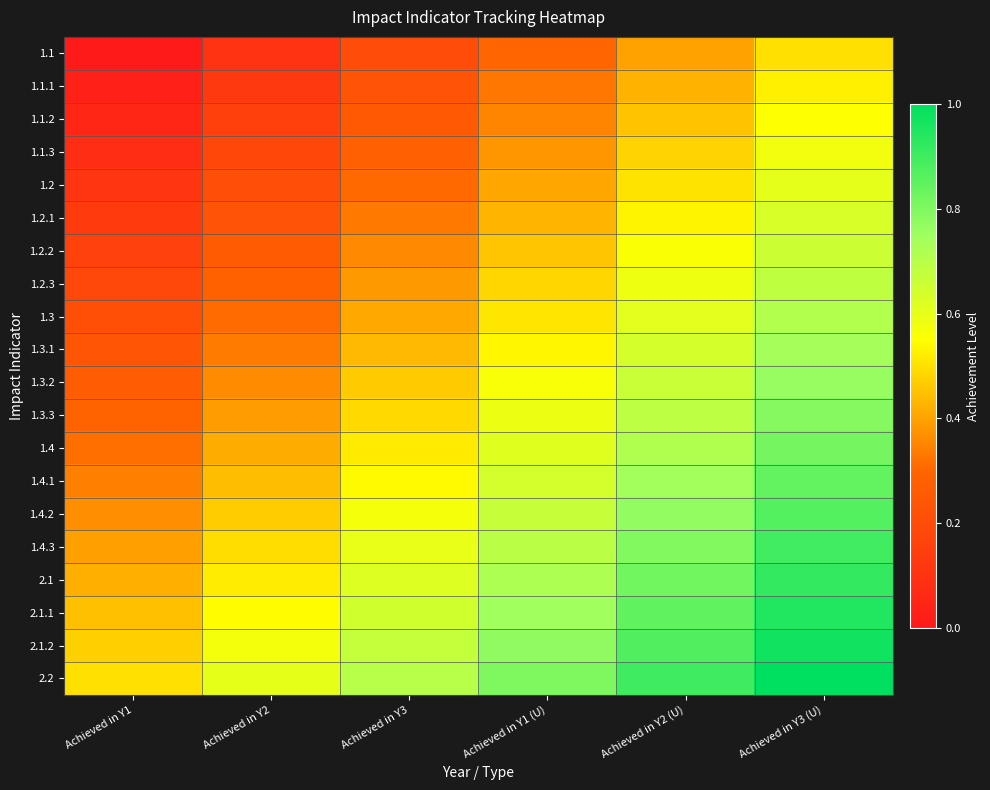

Reading left to right, extract all data points from this chart.

1.1: Achieved in Y1=0.0	Achieved in Y2=0.1	Achieved in Y3=0.2	Achieved in Y1 (U)=0.3	Achieved in Y2 (U)=0.4	Achieved in Y3 (U)=0.5
1.1.1: Achieved in Y1=0.0	Achieved in Y2=0.1	Achieved in Y3=0.2	Achieved in Y1 (U)=0.3	Achieved in Y2 (U)=0.4	Achieved in Y3 (U)=0.5
1.1.2: Achieved in Y1=0.1	Achieved in Y2=0.2	Achieved in Y3=0.3	Achieved in Y1 (U)=0.4	Achieved in Y2 (U)=0.5	Achieved in Y3 (U)=0.6
1.1.3: Achieved in Y1=0.1	Achieved in Y2=0.2	Achieved in Y3=0.3	Achieved in Y1 (U)=0.4	Achieved in Y2 (U)=0.5	Achieved in Y3 (U)=0.6
1.2: Achieved in Y1=0.1	Achieved in Y2=0.2	Achieved in Y3=0.3	Achieved in Y1 (U)=0.4	Achieved in Y2 (U)=0.5	Achieved in Y3 (U)=0.6
1.2.1: Achieved in Y1=0.1	Achieved in Y2=0.2	Achieved in Y3=0.3	Achieved in Y1 (U)=0.4	Achieved in Y2 (U)=0.5	Achieved in Y3 (U)=0.6
1.2.2: Achieved in Y1=0.2	Achieved in Y2=0.3	Achieved in Y3=0.4	Achieved in Y1 (U)=0.5	Achieved in Y2 (U)=0.6	Achieved in Y3 (U)=0.7
1.2.3: Achieved in Y1=0.2	Achieved in Y2=0.3	Achieved in Y3=0.4	Achieved in Y1 (U)=0.5	Achieved in Y2 (U)=0.6	Achieved in Y3 (U)=0.7
1.3: Achieved in Y1=0.2	Achieved in Y2=0.3	Achieved in Y3=0.4	Achieved in Y1 (U)=0.5	Achieved in Y2 (U)=0.6	Achieved in Y3 (U)=0.7
1.3.1: Achieved in Y1=0.2	Achieved in Y2=0.3	Achieved in Y3=0.4	Achieved in Y1 (U)=0.5	Achieved in Y2 (U)=0.6	Achieved in Y3 (U)=0.7
1.3.2: Achieved in Y1=0.3	Achieved in Y2=0.4	Achieved in Y3=0.5	Achieved in Y1 (U)=0.6	Achieved in Y2 (U)=0.7	Achieved in Y3 (U)=0.8
1.3.3: Achieved in Y1=0.3	Achieved in Y2=0.4	Achieved in Y3=0.5	Achieved in Y1 (U)=0.6	Achieved in Y2 (U)=0.7	Achieved in Y3 (U)=0.8
1.4: Achieved in Y1=0.3	Achieved in Y2=0.4	Achieved in Y3=0.5	Achieved in Y1 (U)=0.6	Achieved in Y2 (U)=0.7	Achieved in Y3 (U)=0.8
1.4.1: Achieved in Y1=0.3	Achieved in Y2=0.4	Achieved in Y3=0.5	Achieved in Y1 (U)=0.6	Achieved in Y2 (U)=0.7	Achieved in Y3 (U)=0.8
1.4.2: Achieved in Y1=0.4	Achieved in Y2=0.5	Achieved in Y3=0.6	Achieved in Y1 (U)=0.7	Achieved in Y2 (U)=0.8	Achieved in Y3 (U)=0.9
1.4.3: Achieved in Y1=0.4	Achieved in Y2=0.5	Achieved in Y3=0.6	Achieved in Y1 (U)=0.7	Achieved in Y2 (U)=0.8	Achieved in Y3 (U)=0.9
2.1: Achieved in Y1=0.4	Achieved in Y2=0.5	Achieved in Y3=0.6	Achieved in Y1 (U)=0.7	Achieved in Y2 (U)=0.8	Achieved in Y3 (U)=0.9
2.1.1: Achieved in Y1=0.4	Achieved in Y2=0.5	Achieved in Y3=0.6	Achieved in Y1 (U)=0.7	Achieved in Y2 (U)=0.8	Achieved in Y3 (U)=0.9
2.1.2: Achieved in Y1=0.5	Achieved in Y2=0.6	Achieved in Y3=0.7	Achieved in Y1 (U)=0.8	Achieved in Y2 (U)=0.9	Achieved in Y3 (U)=1.0
2.2: Achieved in Y1=0.5	Achieved in Y2=0.6	Achieved in Y3=0.7	Achieved in Y1 (U)=0.8	Achieved in Y2 (U)=0.9	Achieved in Y3 (U)=1.0